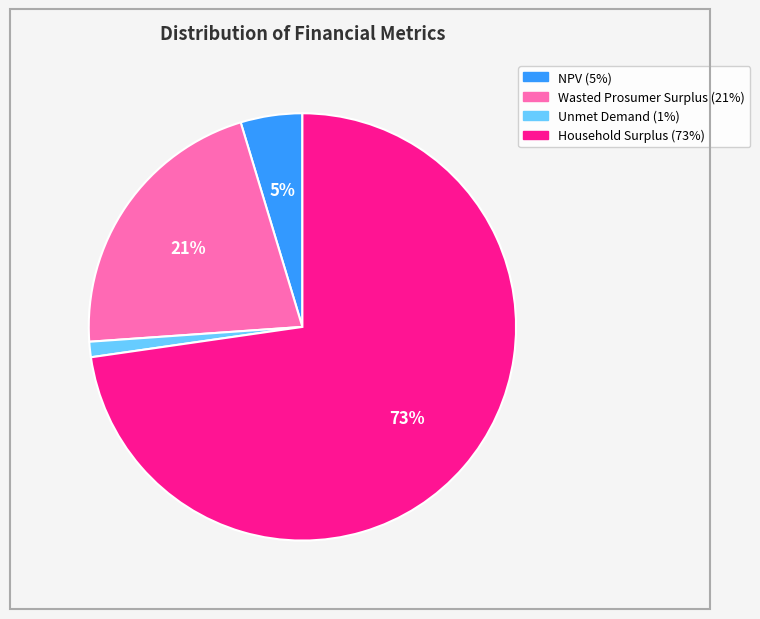

Is it true that Wasted Prosumer Surplus is 33% of the pie?

False